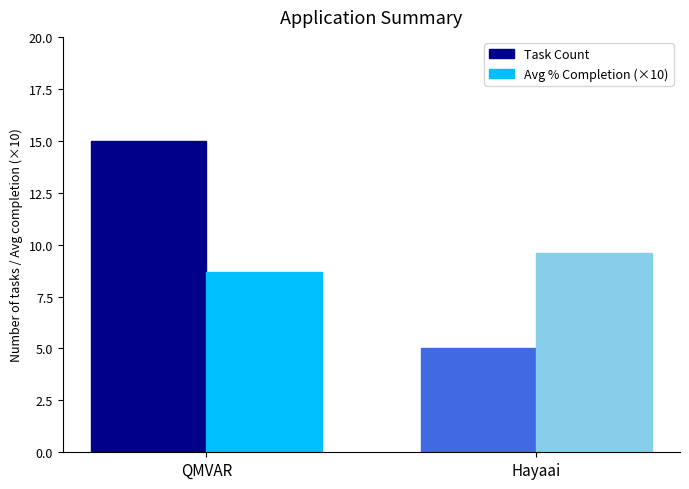

What is the value of the Avg % Completion (×10) bar at the 2nd from the left?

9.6